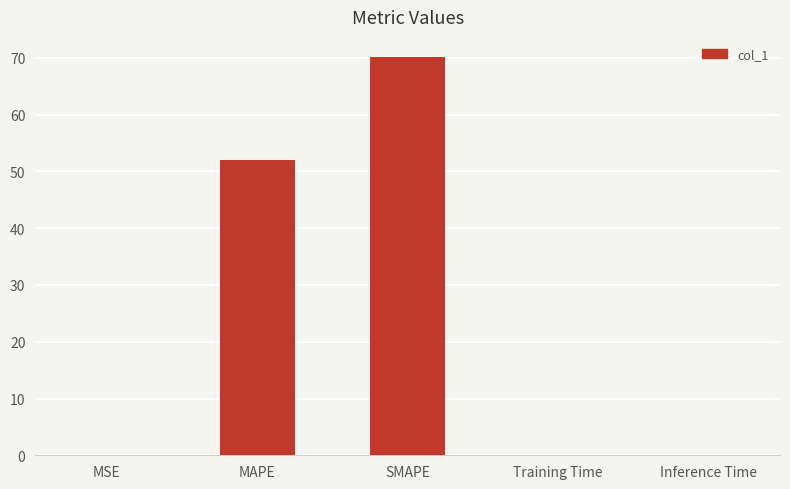

What is the sum of all values?

122.3